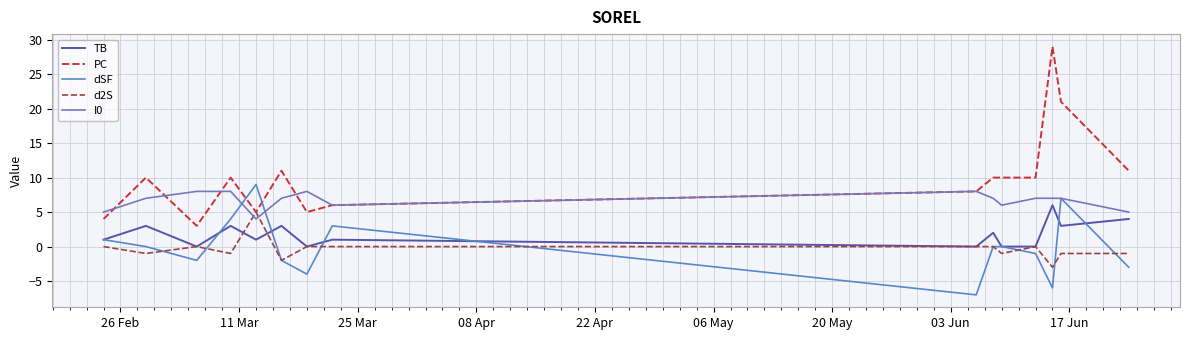

True or false: d2S has more than 0 interior local peaks.

True